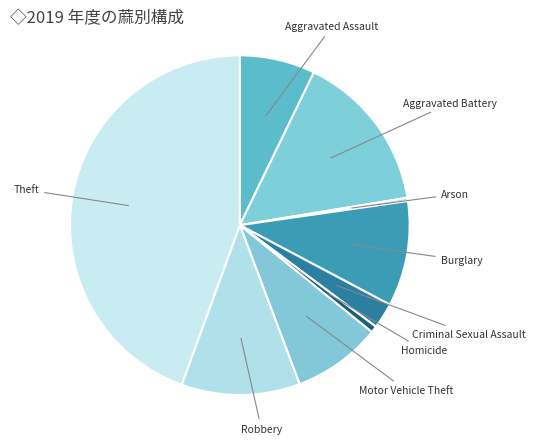

How many segments does this pie chart have?

9